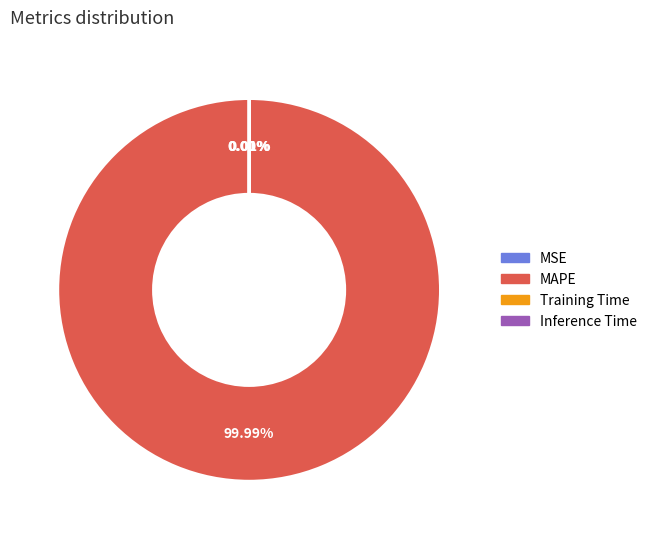

Which slice is the largest?

MAPE